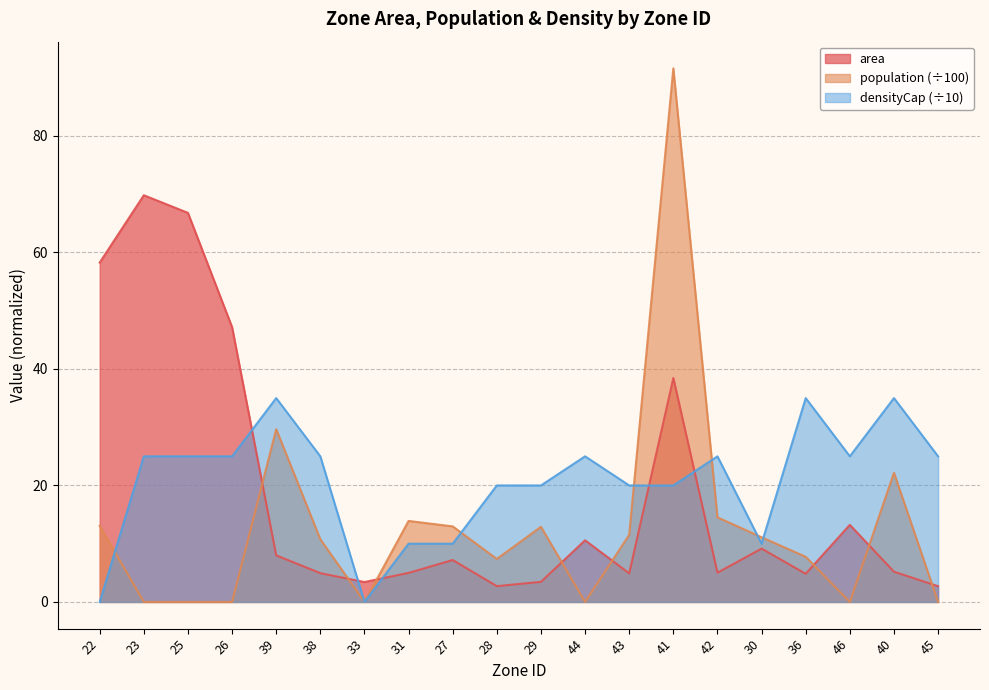

Read the densityCap value at 25.

25.0